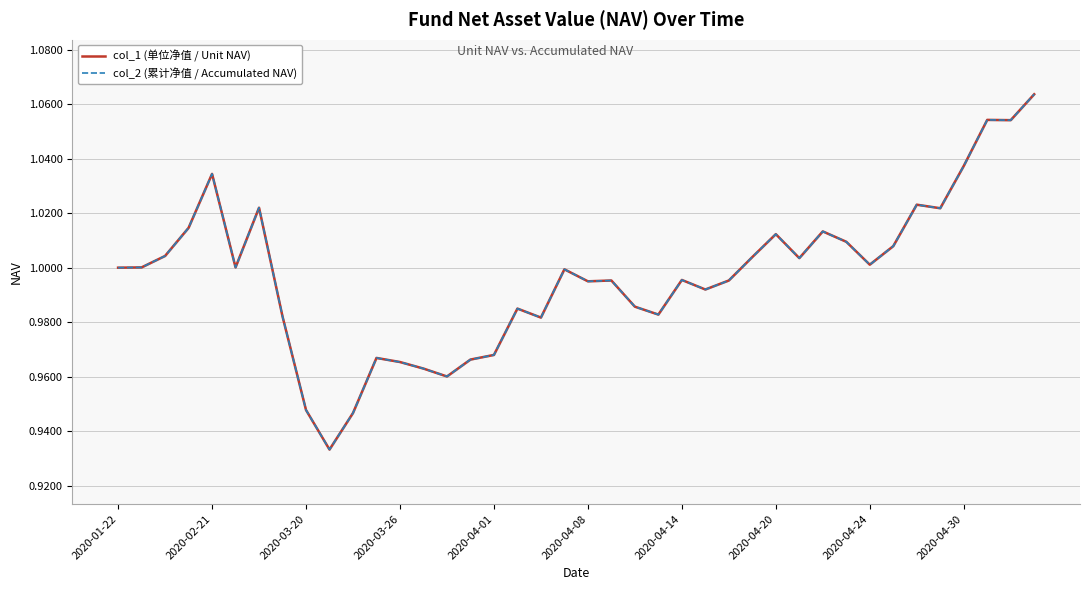

What is the total value across all series at 35?

2.0